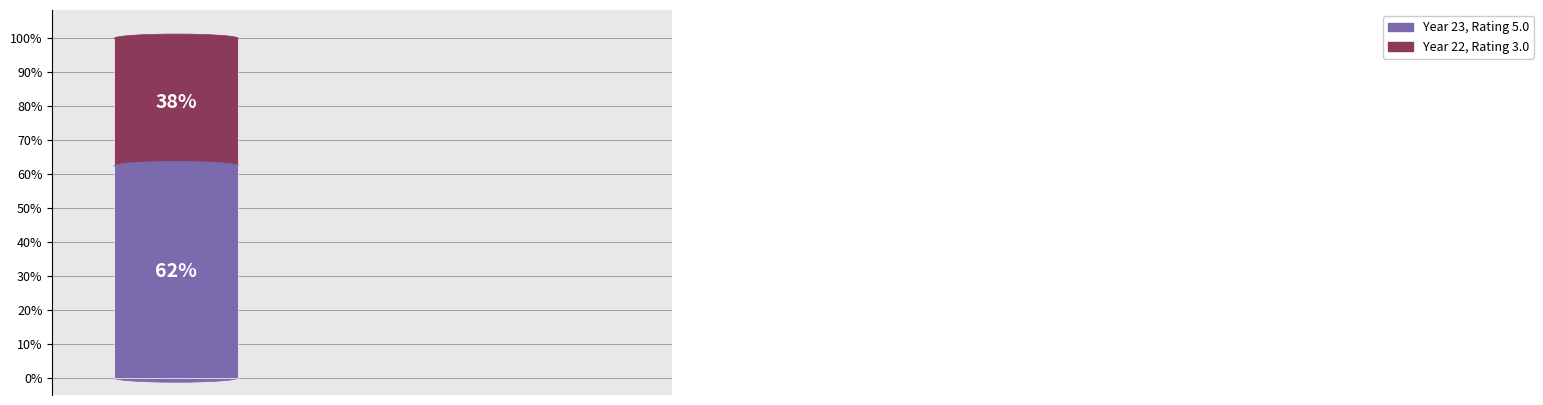

Are the bars horizontal?

No